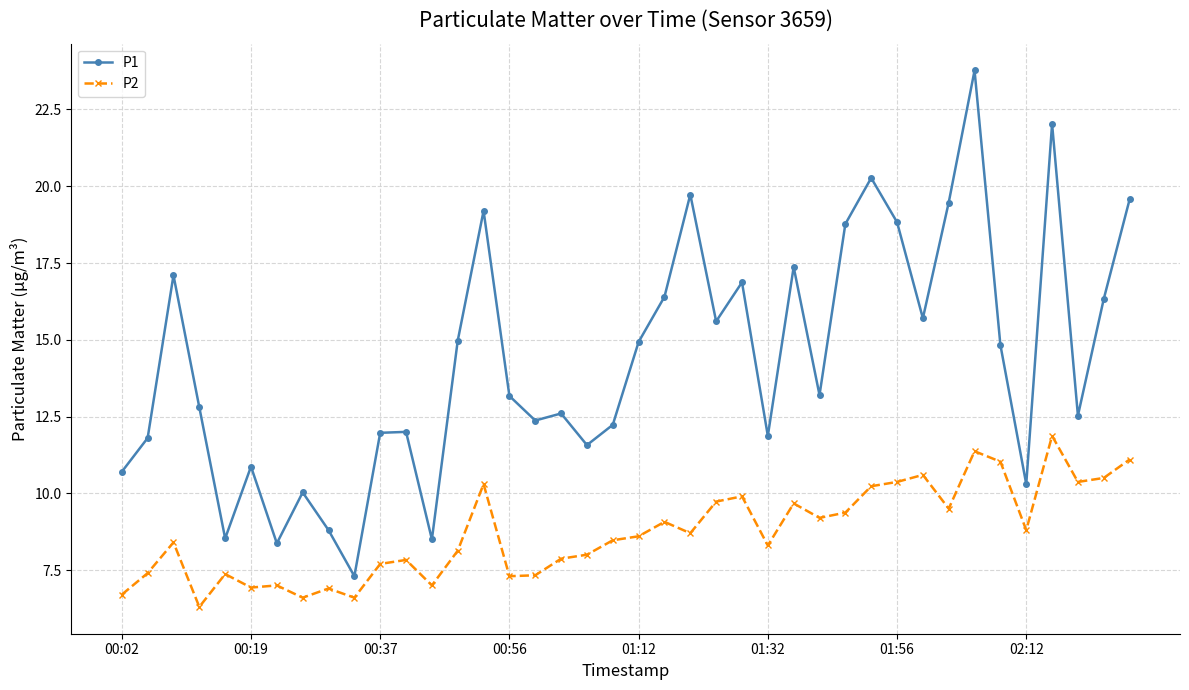

What is the average value of the P2 series?

8.7